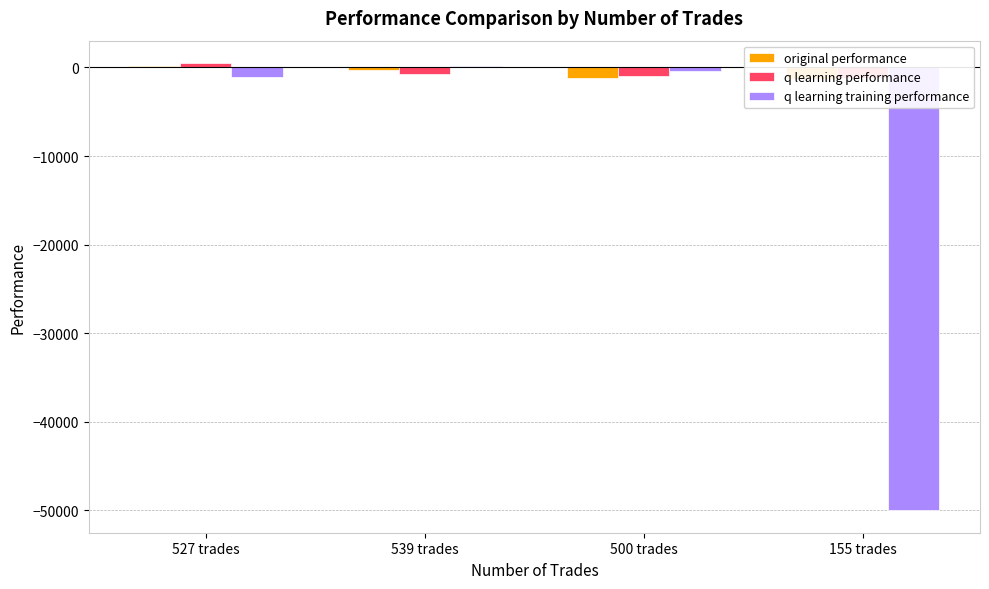

What is the label of the 1st bar from the left?

527 trades